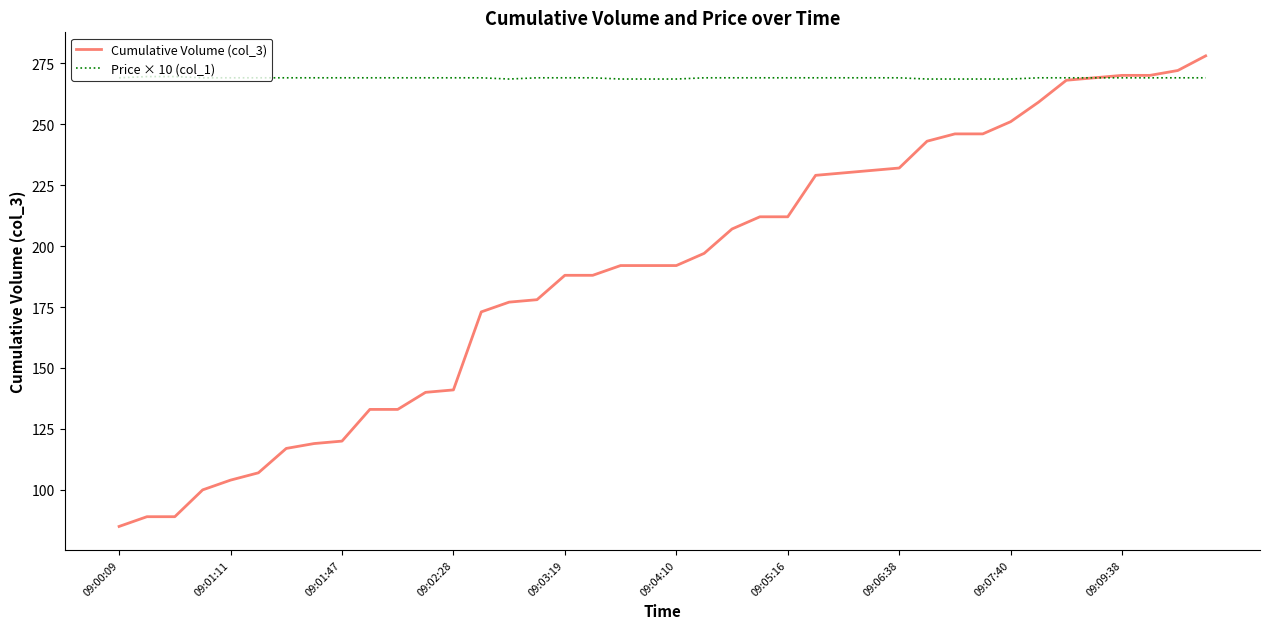

Which series has the largest total across all categories?

Price × 10 (col_1)